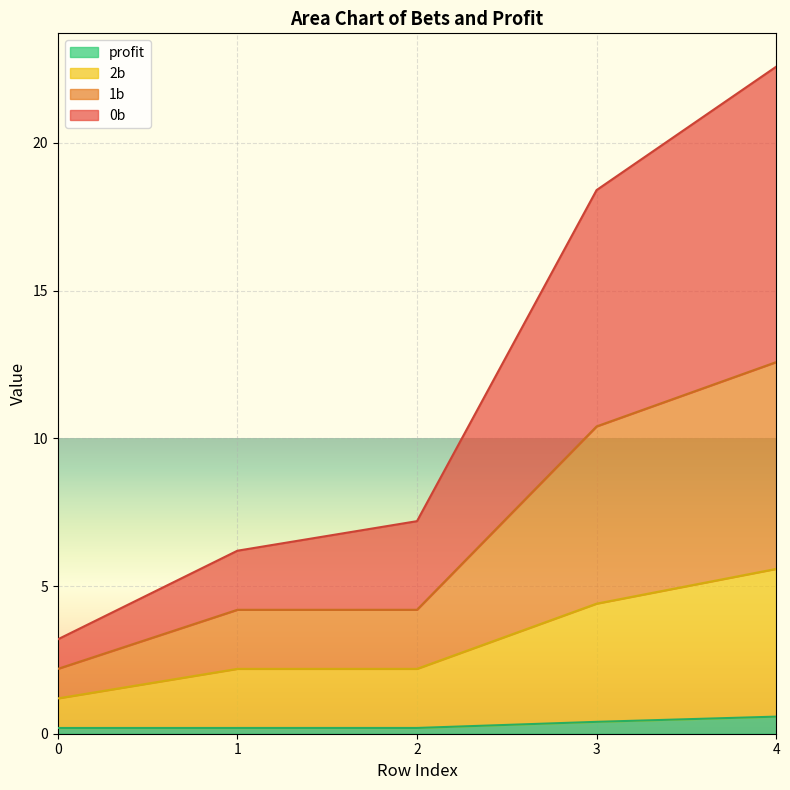

True or false: profit has more than 2 points higher than both neighbors.

False